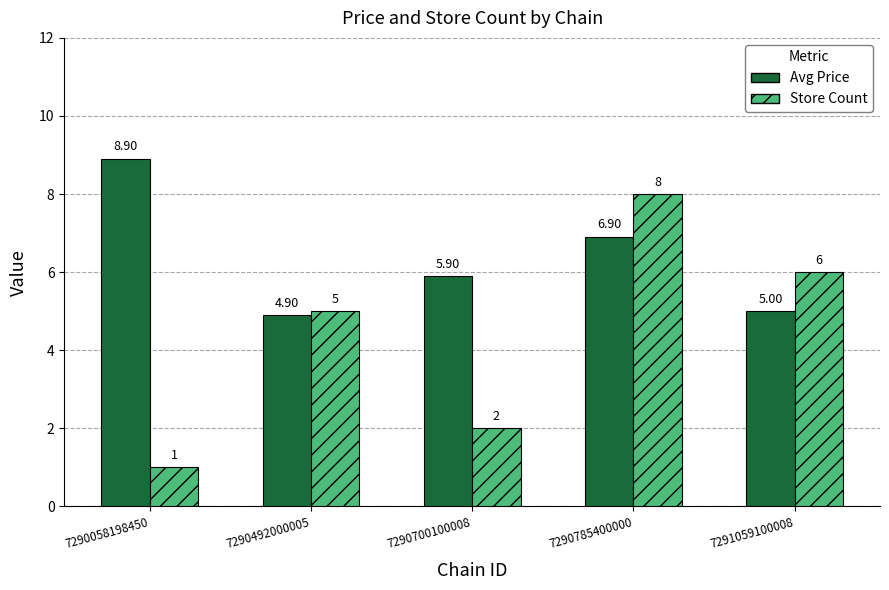

What is the minimum value shown in the chart?

1.0